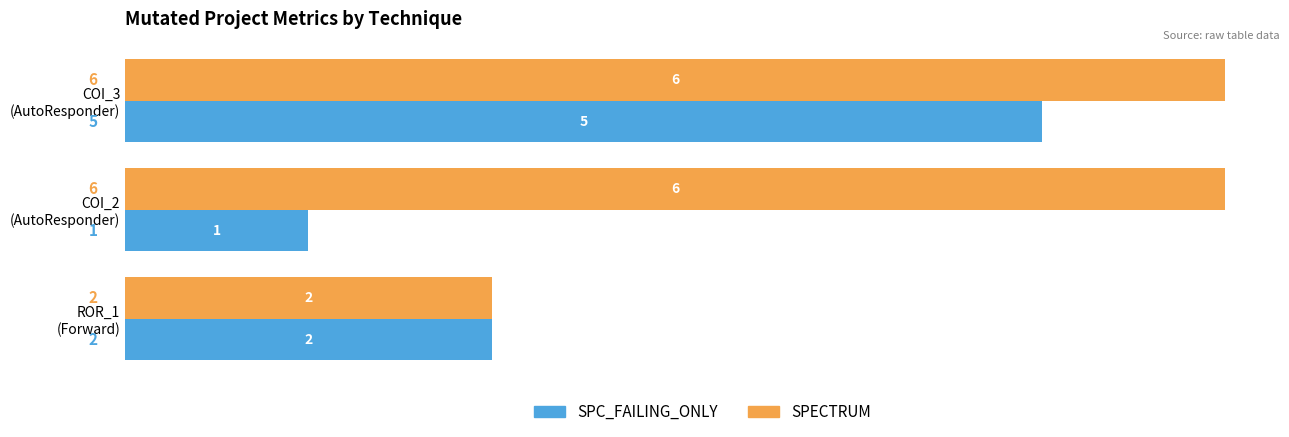

What is the sum of all SPECTRUM values?

14